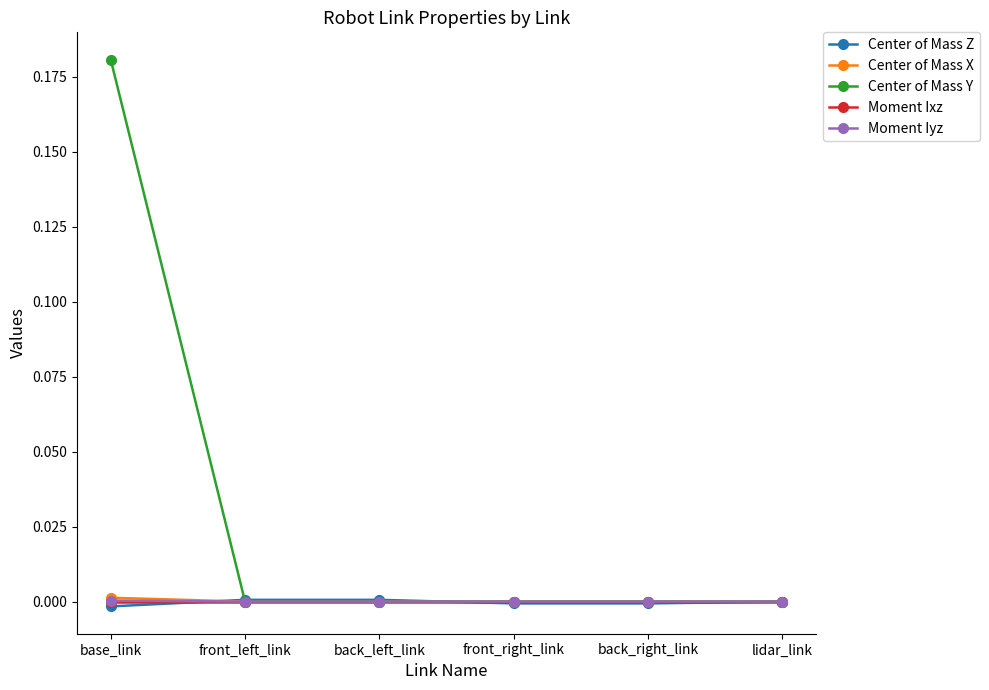

Is it true that Center of Mass Y equals 0.0 at front_right_link?

True